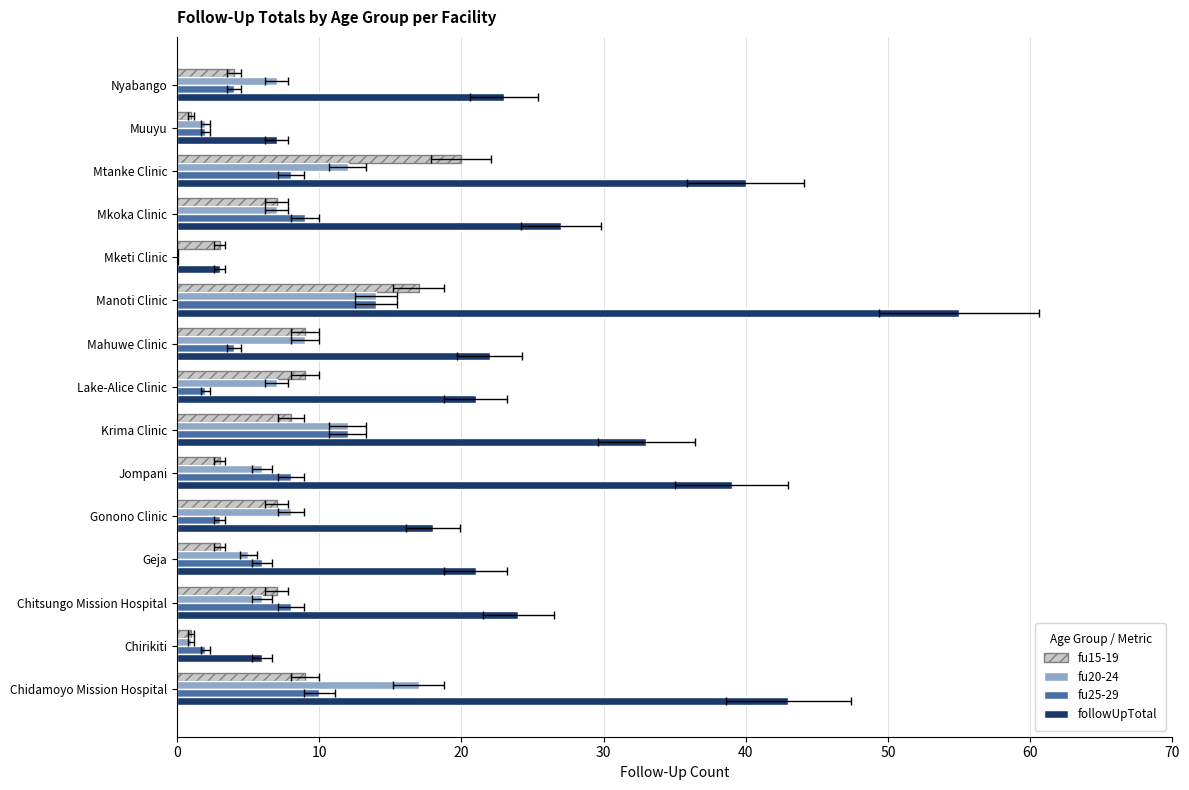

What are all the series names shown in the legend?

fu15-19, fu20-24, fu25-29, followUpTotal